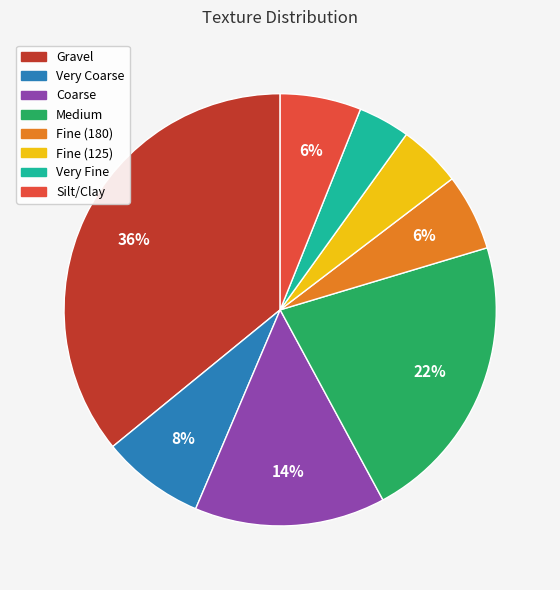

How many slices are in this pie chart?

8